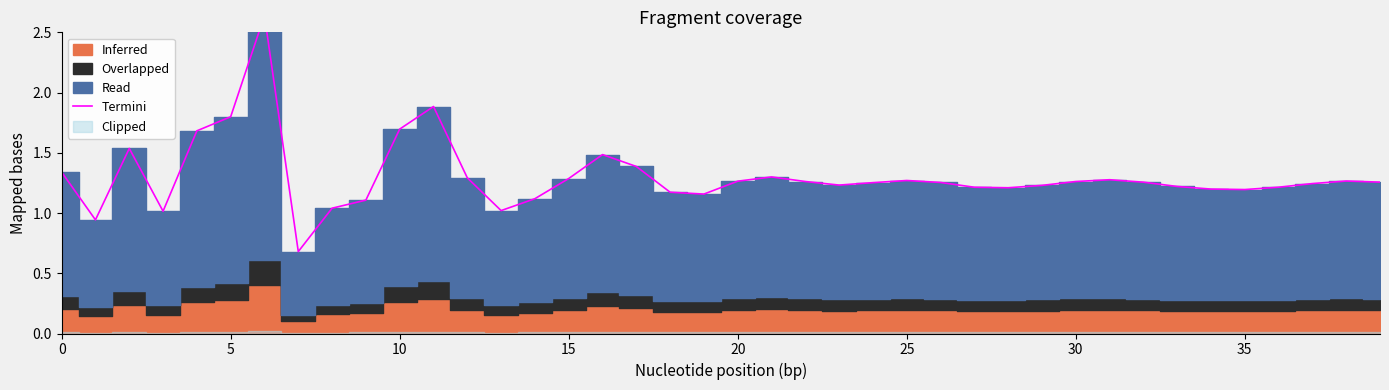

How many categories are shown in the chart?

40